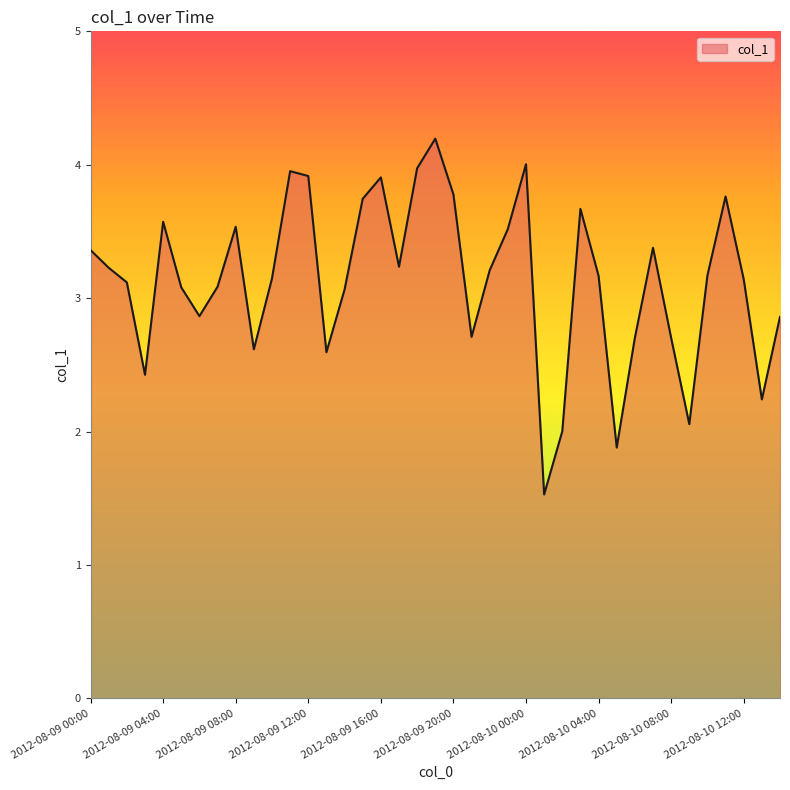

What is the difference between the maximum and minimum values?

2.7